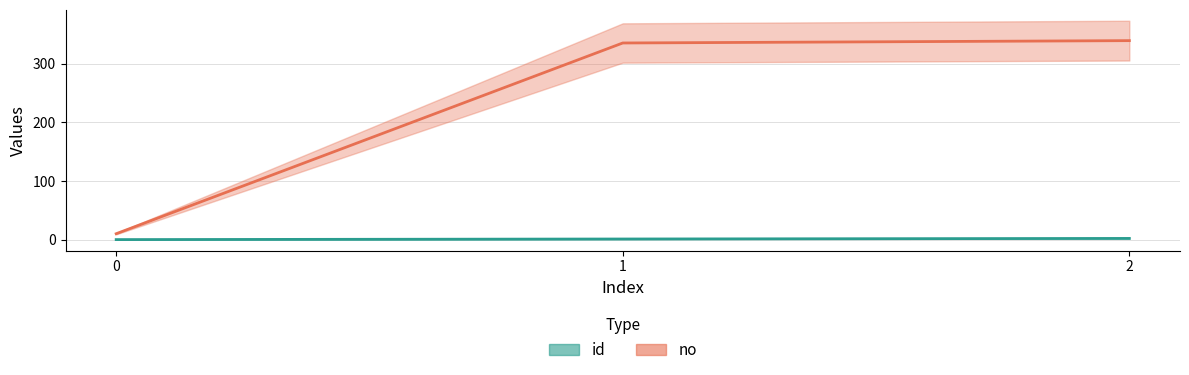

Reading left to right, transcribe all the data shown in this chart.

id: 0	1	2
no: 10	335	339